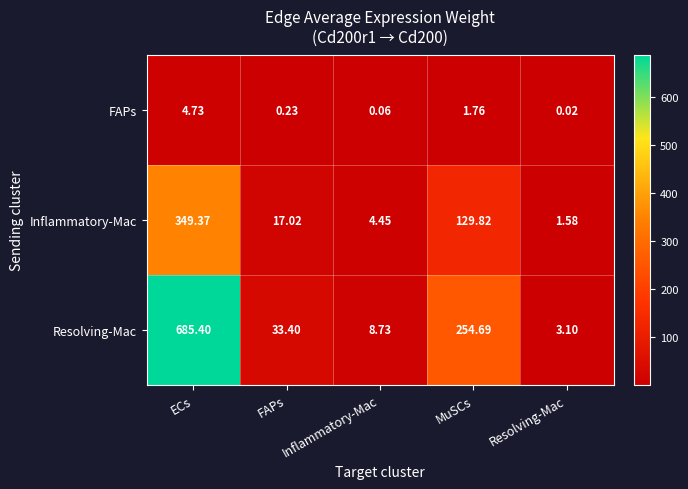

At FAPs, list the series in order from largest to smallest.

Resolving-Mac, Inflammatory-Mac, FAPs